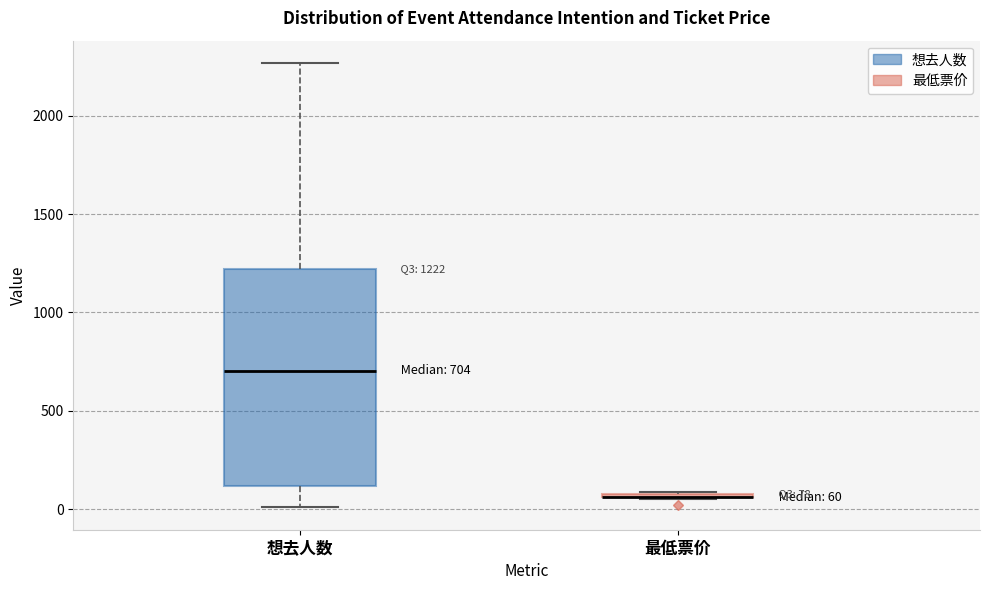

Comparing the boxes themselves (not the whiskers), which one is the tallest?

想去人数